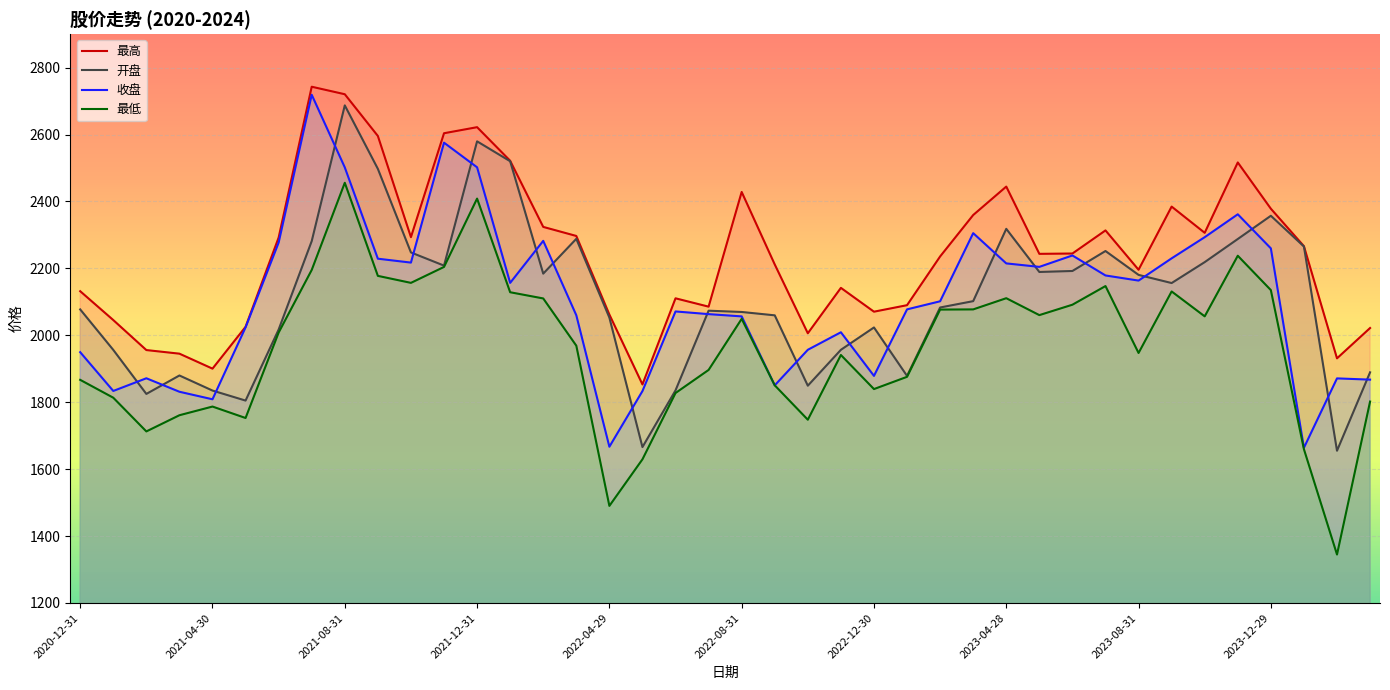

At which category is the sum across all series the highest?

2021-08-31